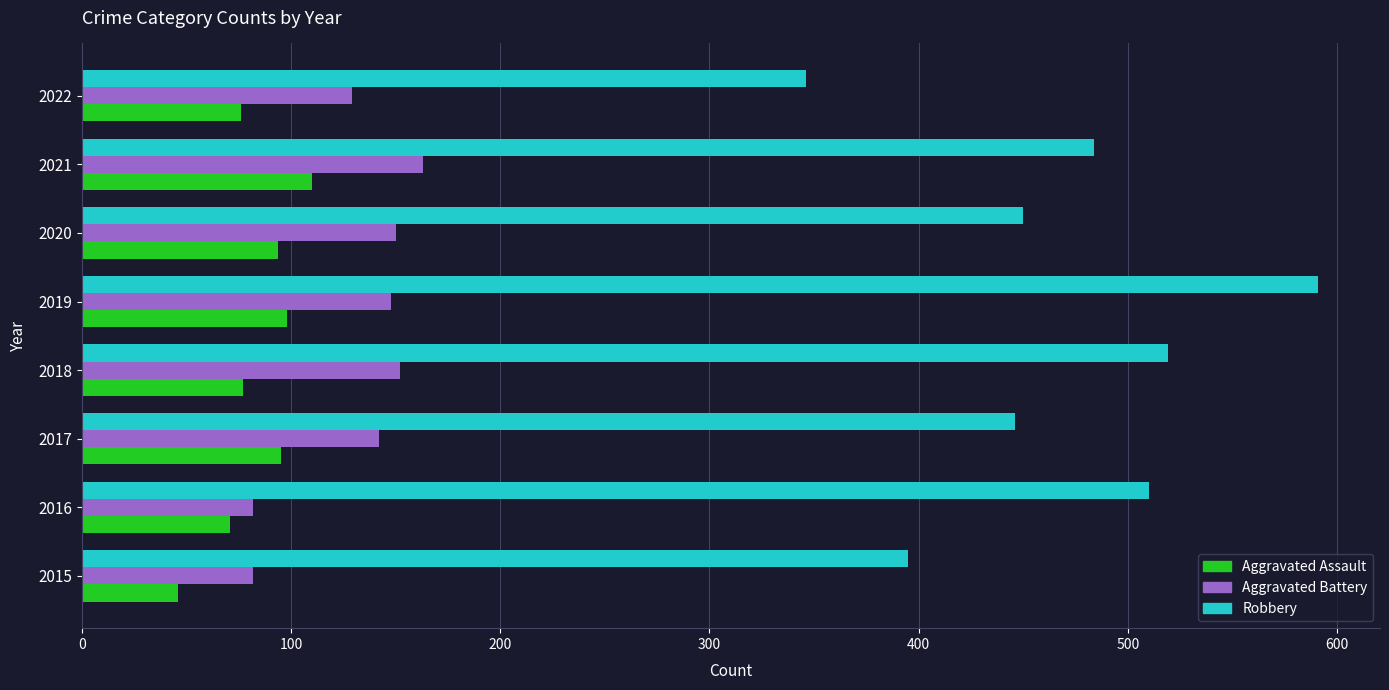

Which series has the largest range (max minus min)?

Robbery